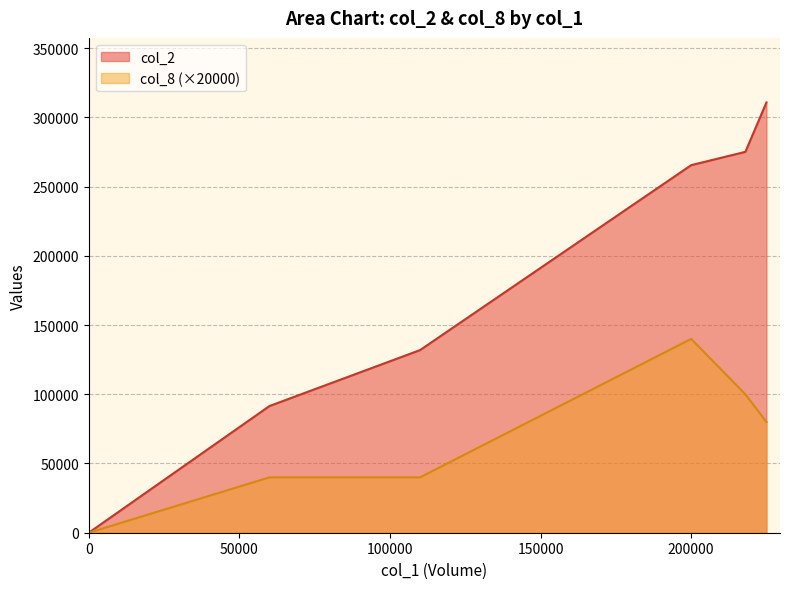

What is the greatest value displayed?

310750